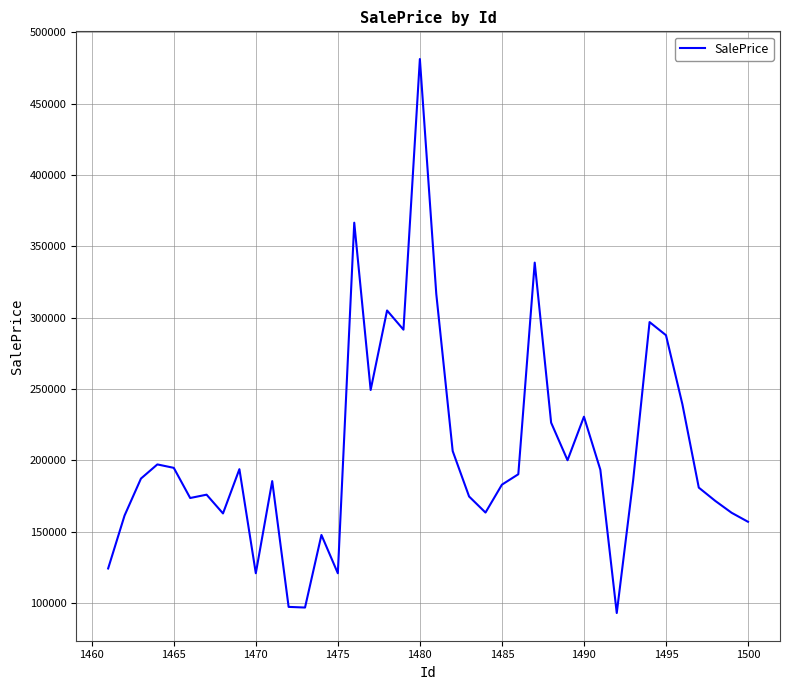

What is the greatest value displayed?

481364.8